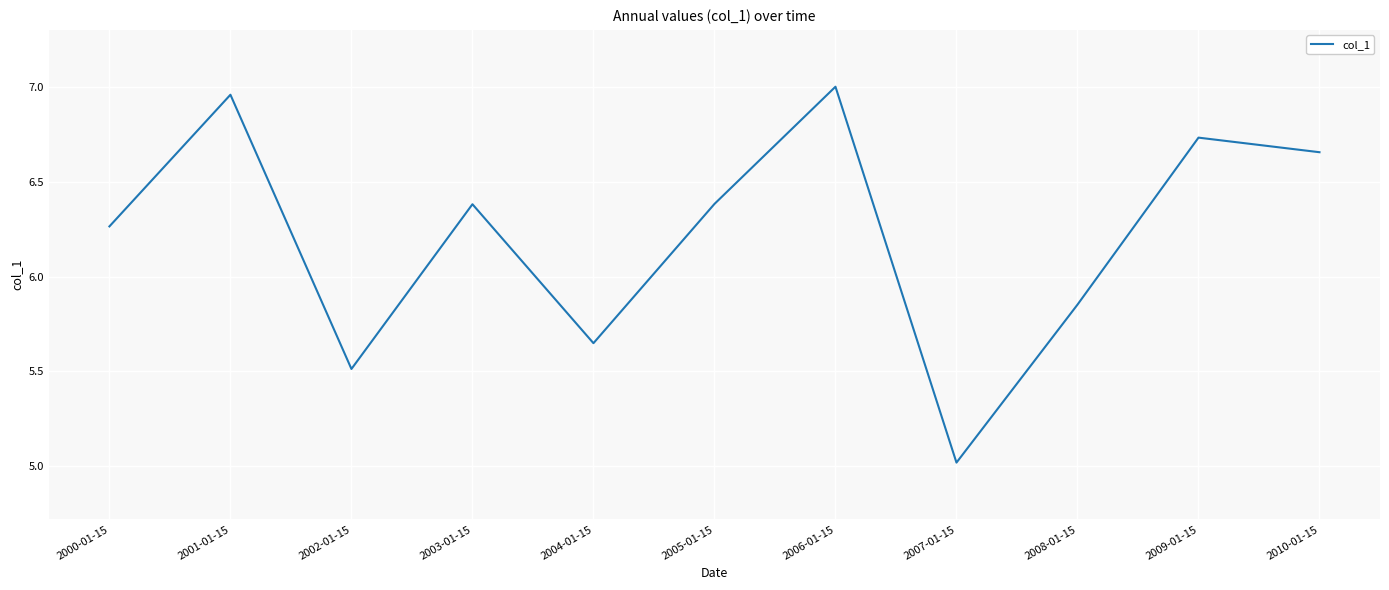

The value at 2001-01-15 is 3.3. True or false?

False